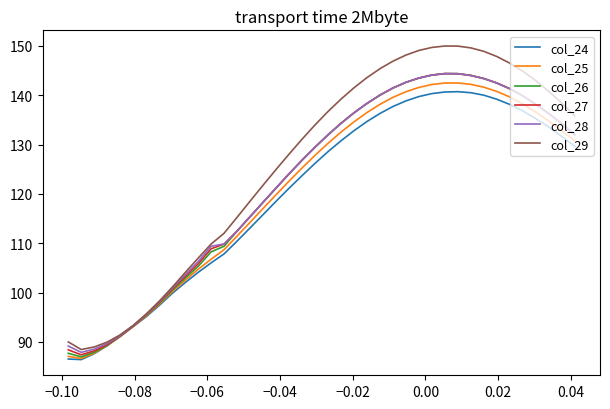

Which series has the largest total across all categories?

col_29